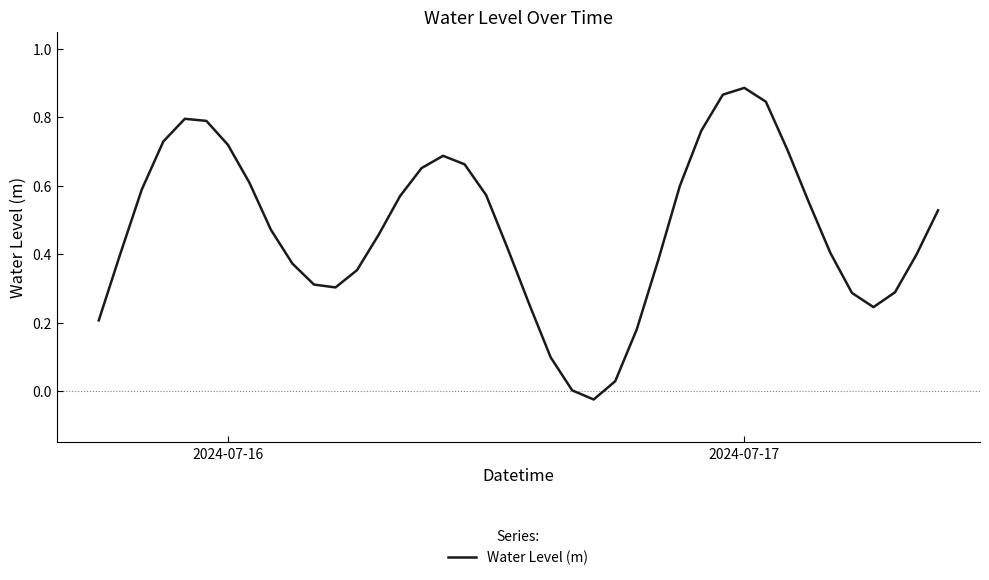

How many interior local valleys (lower than both neighbors) does the data have?

3